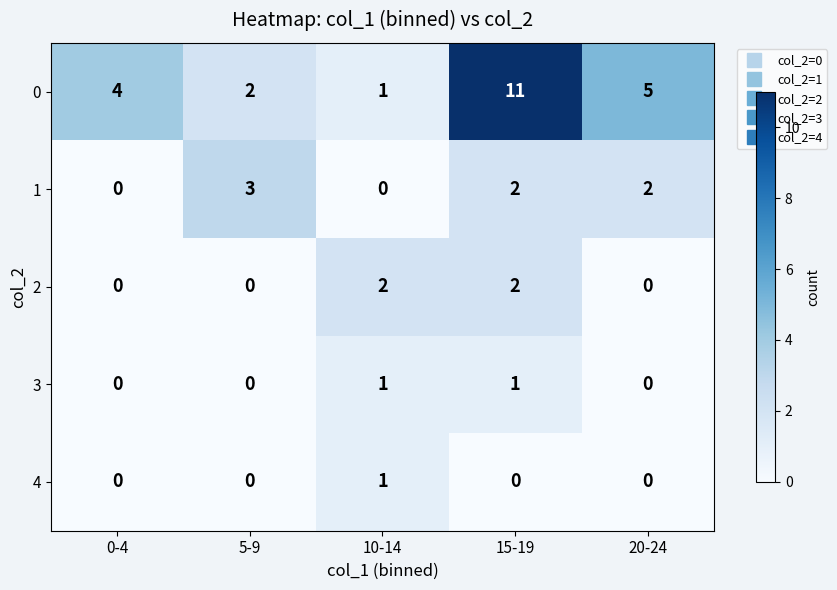

Which series has the largest range (max minus min)?

0